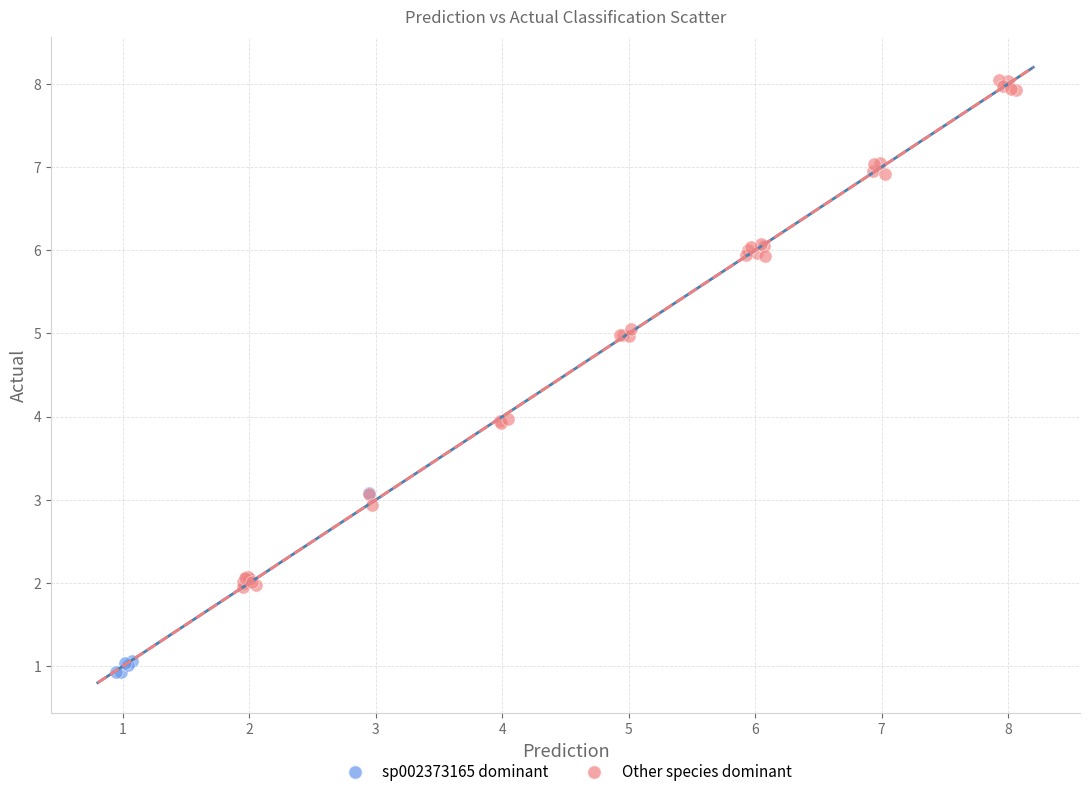

Which series reaches the minimum Y coordinate?

sp002373165 dominant